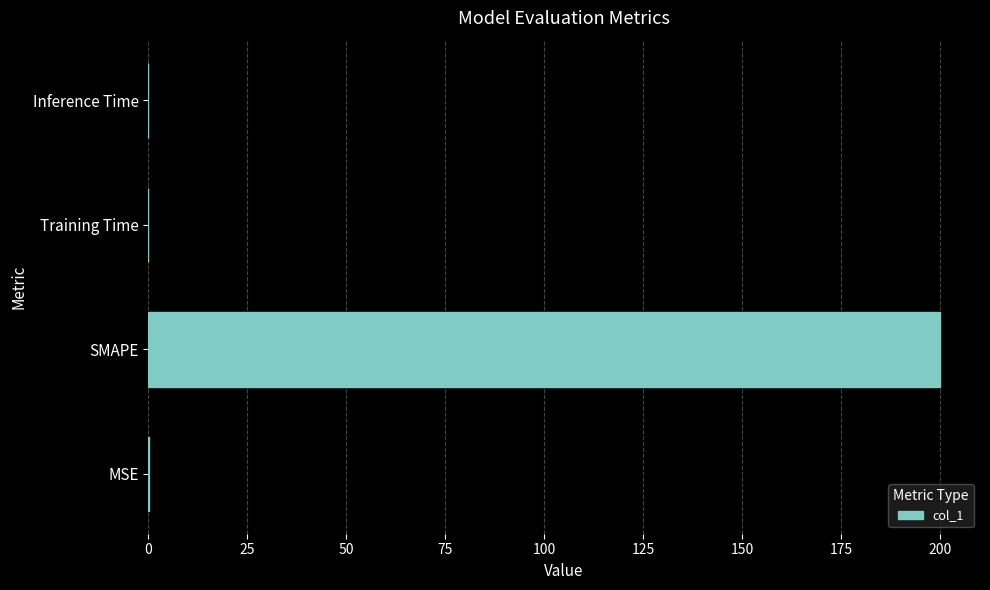

Which has a higher value, SMAPE or Training Time?

SMAPE